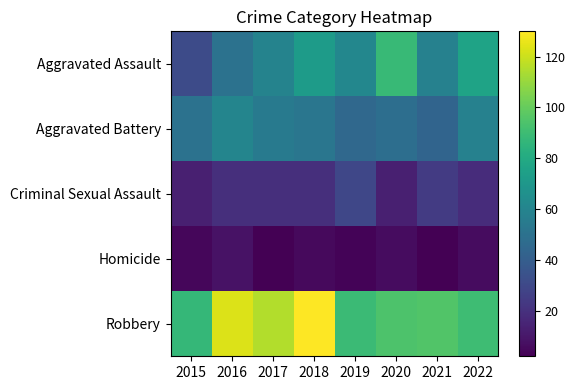

Which series has the largest range (max minus min)?

Aggravated Assault